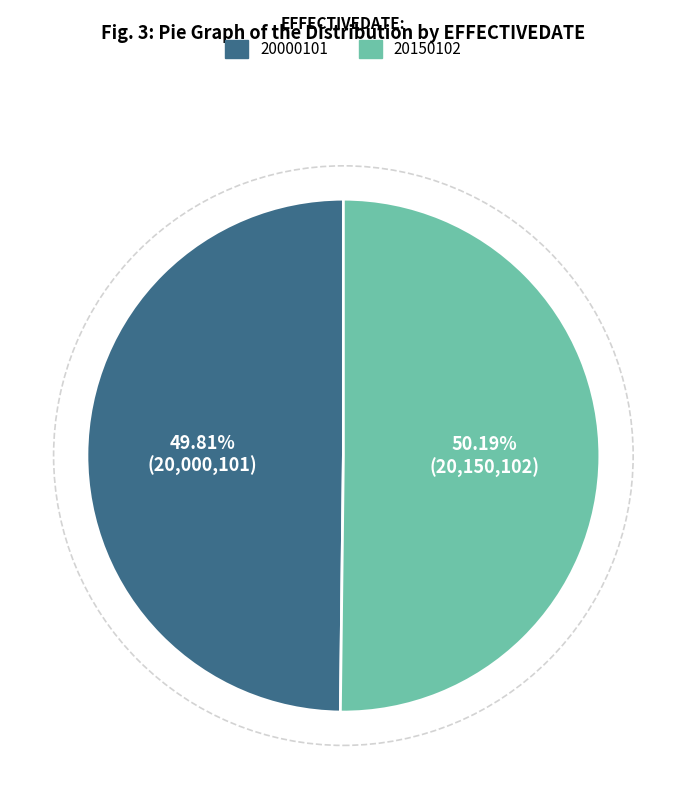

The 20150102 slice represents 43% of the pie. True or false?

False